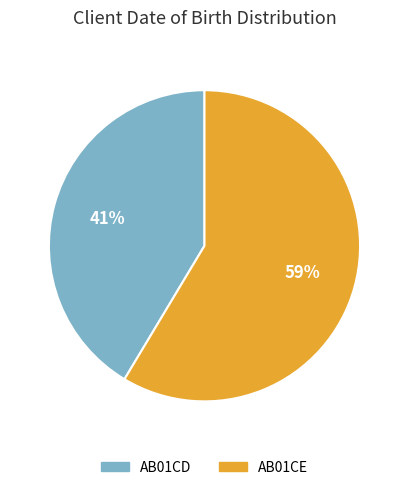

Do AB01CE and AB01CD together represent more than half of the pie?

Yes